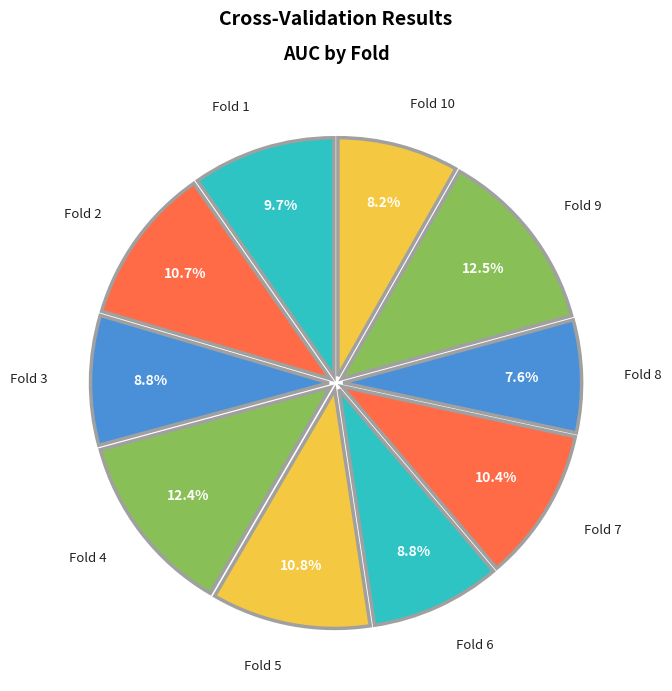

What is the smallest slice in the pie chart?

Fold 8